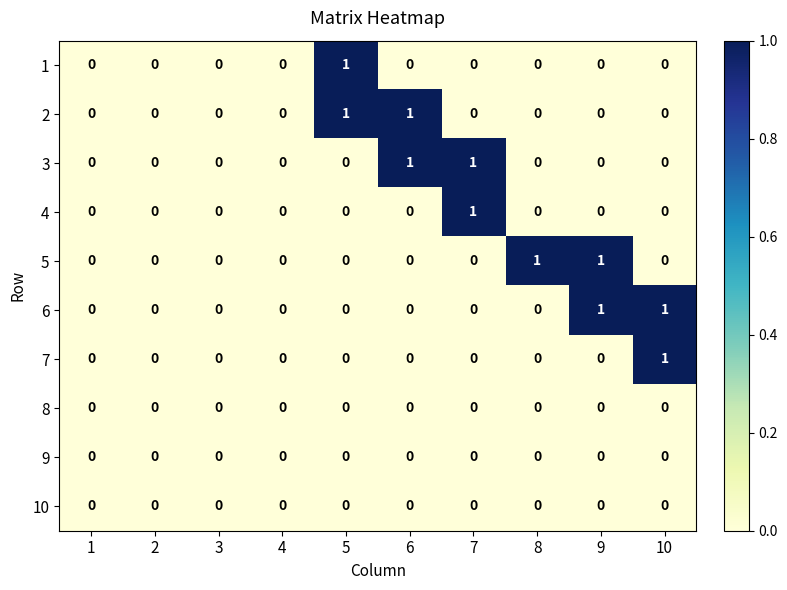

How many 5 values are between 0 and 1?

10